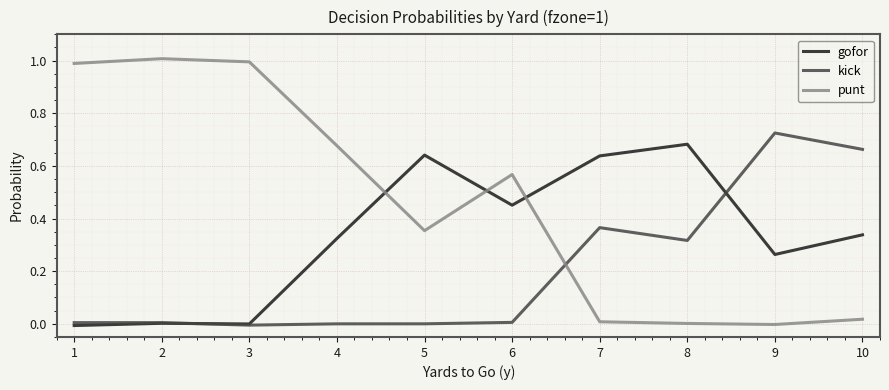

How many lines are shown in the chart?

3